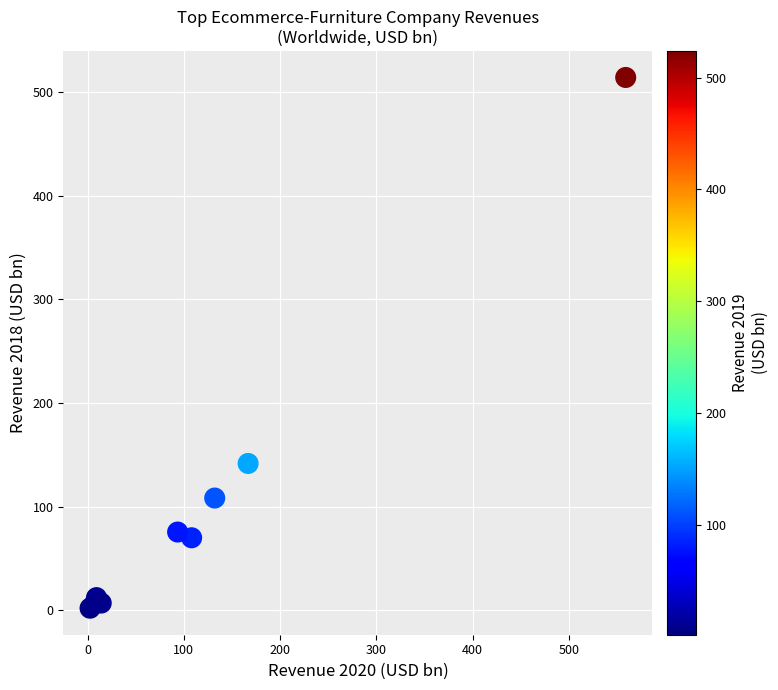

What Y value in the scatter plot is closest to 258?

141.6